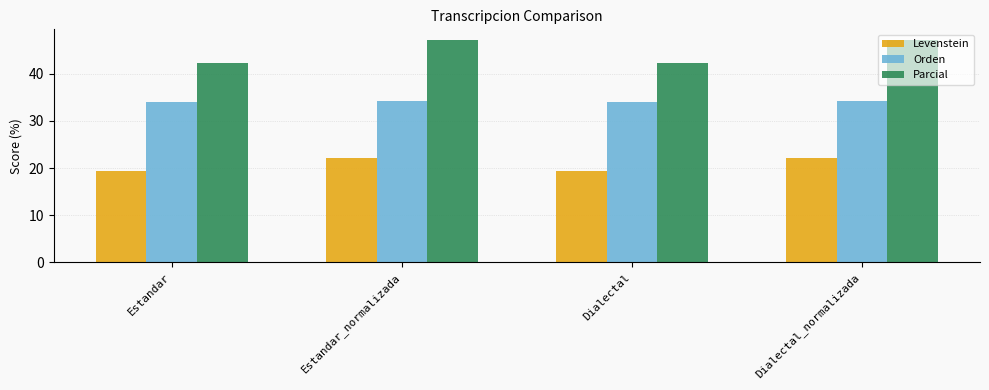

Which series changed the most between Estandar and Estandar_normalizada?

Parcial